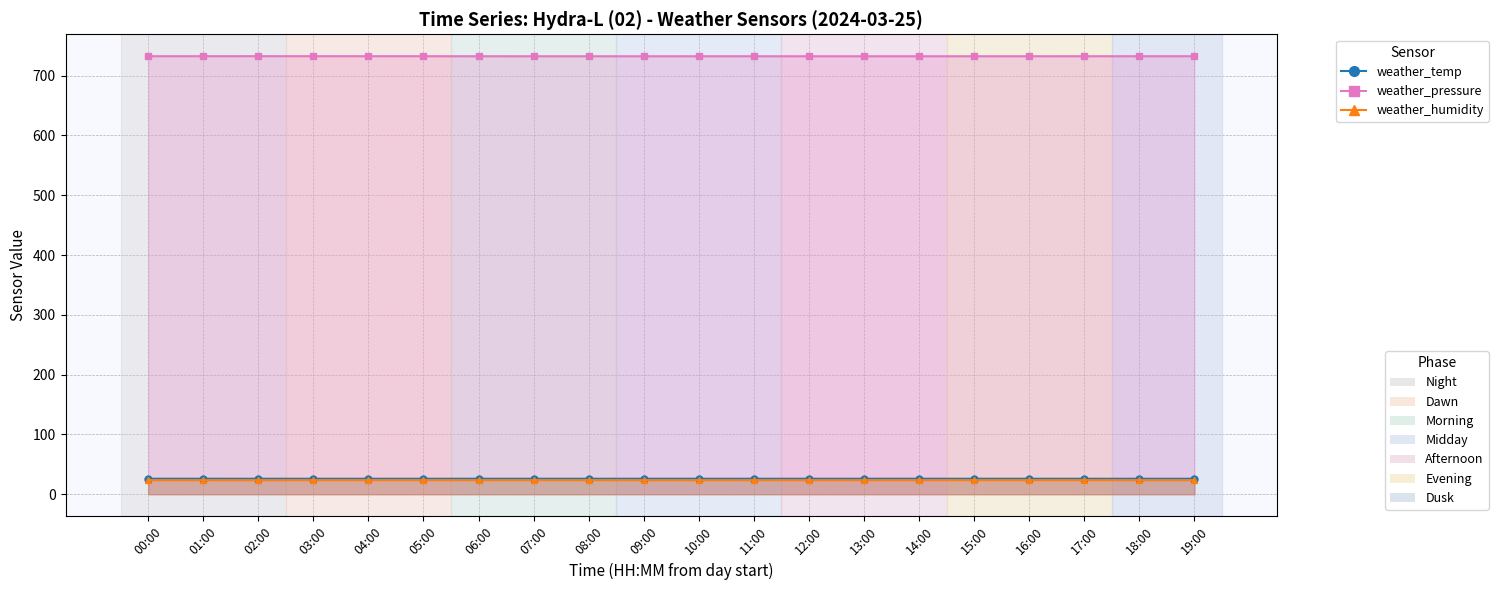

What is the value of the weather_temp point at the 10th from the left?

25.9